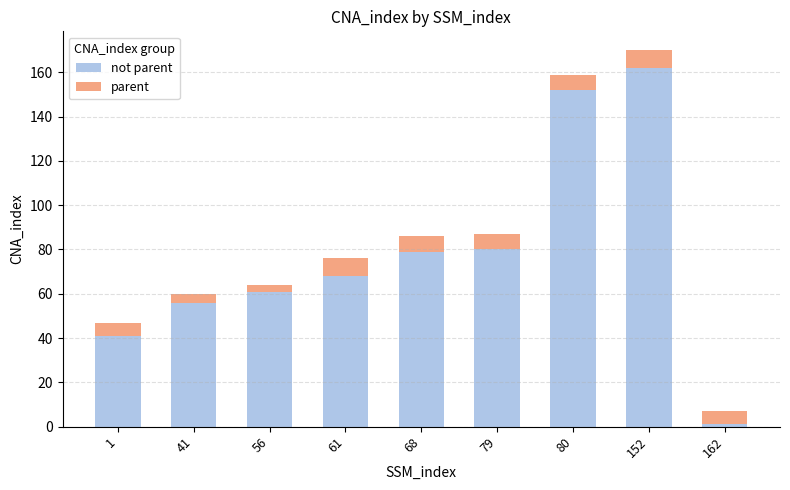

At which category is the sum across all series the highest?

152